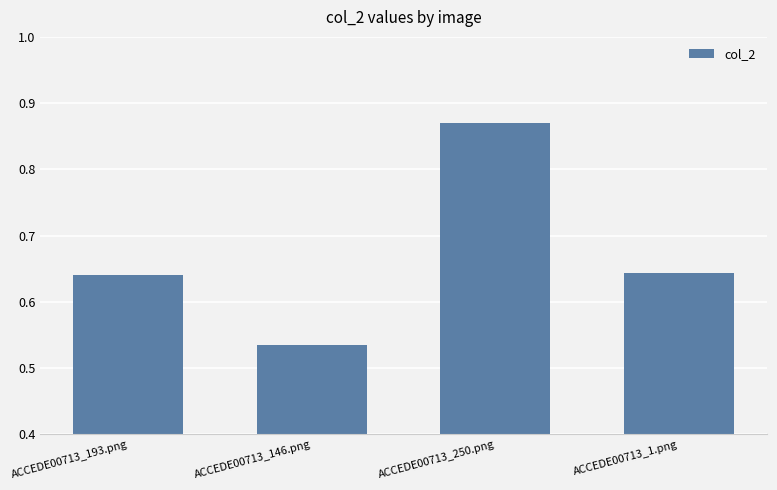

What is the change in value from ACCEDE00713_193.png to ACCEDE00713_250.png?

+0.2